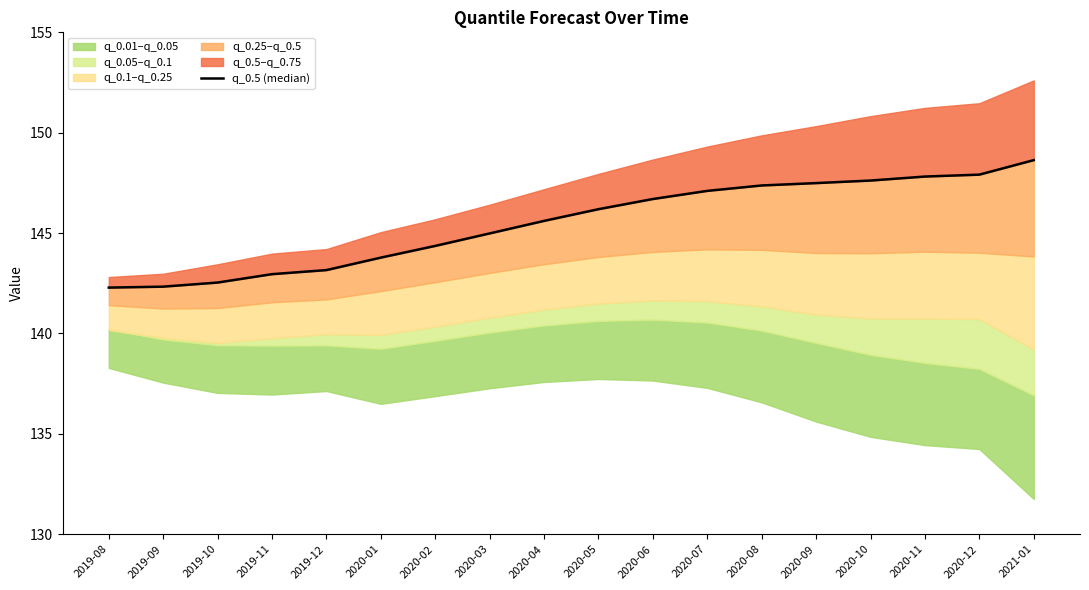

What is the label of the 15th point from the left?

2020-10